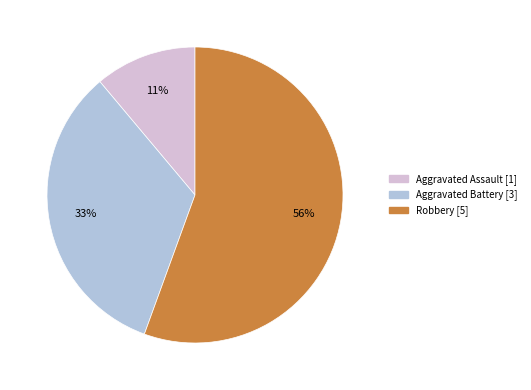

How many segments does this pie chart have?

3